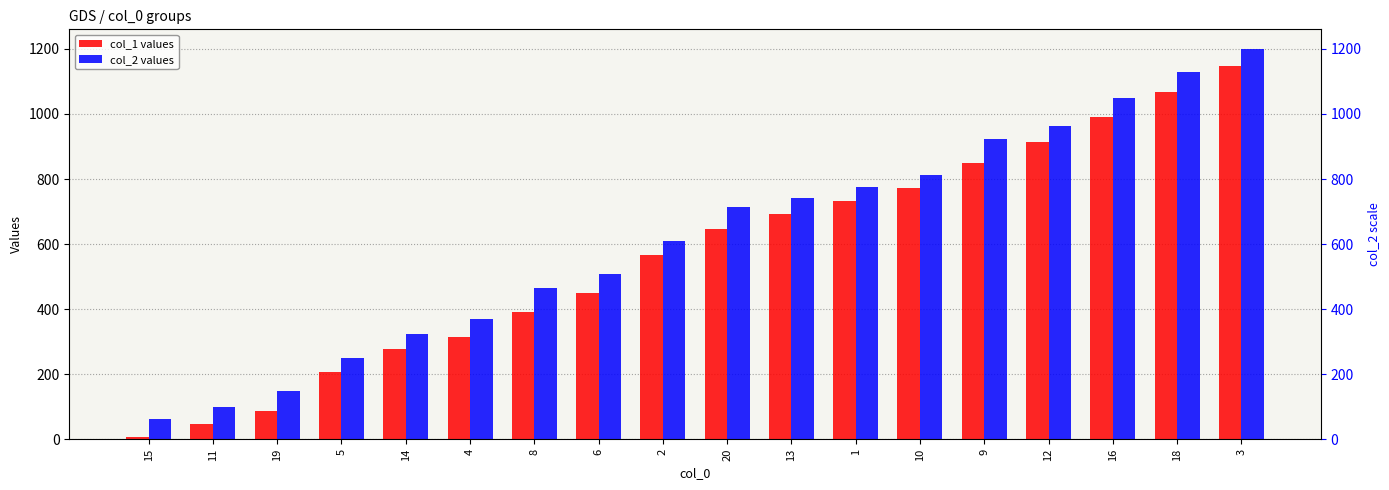

At how many categories does at least one series exceed 515?

10